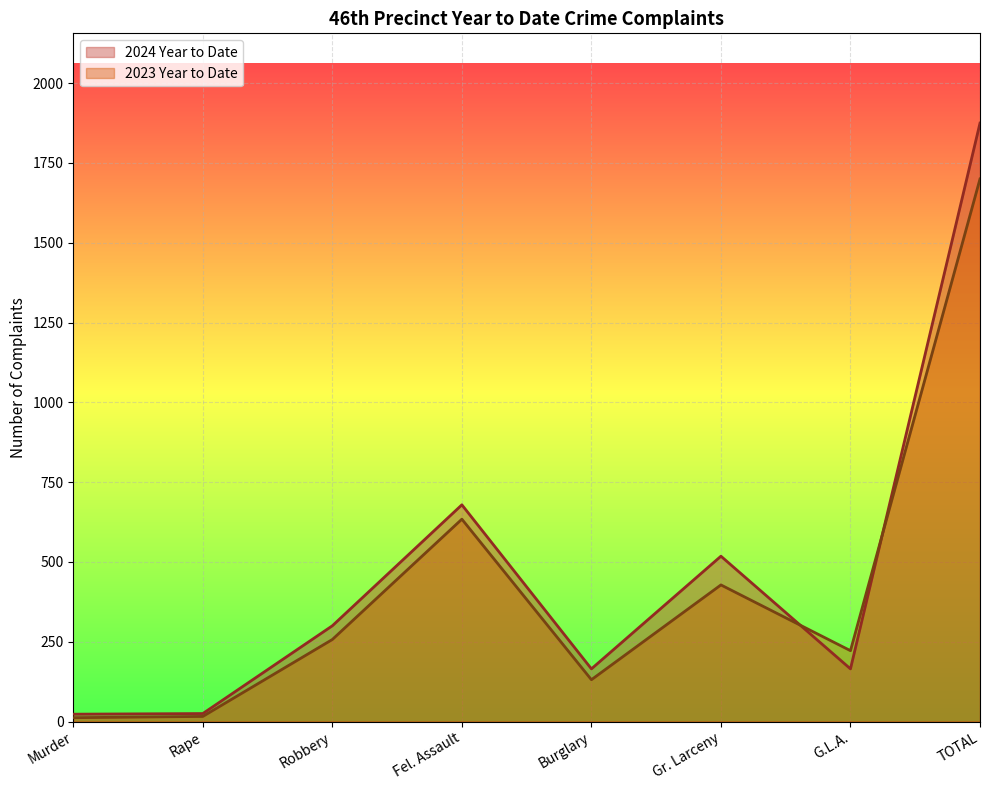

What is the minimum value shown in the chart?

12